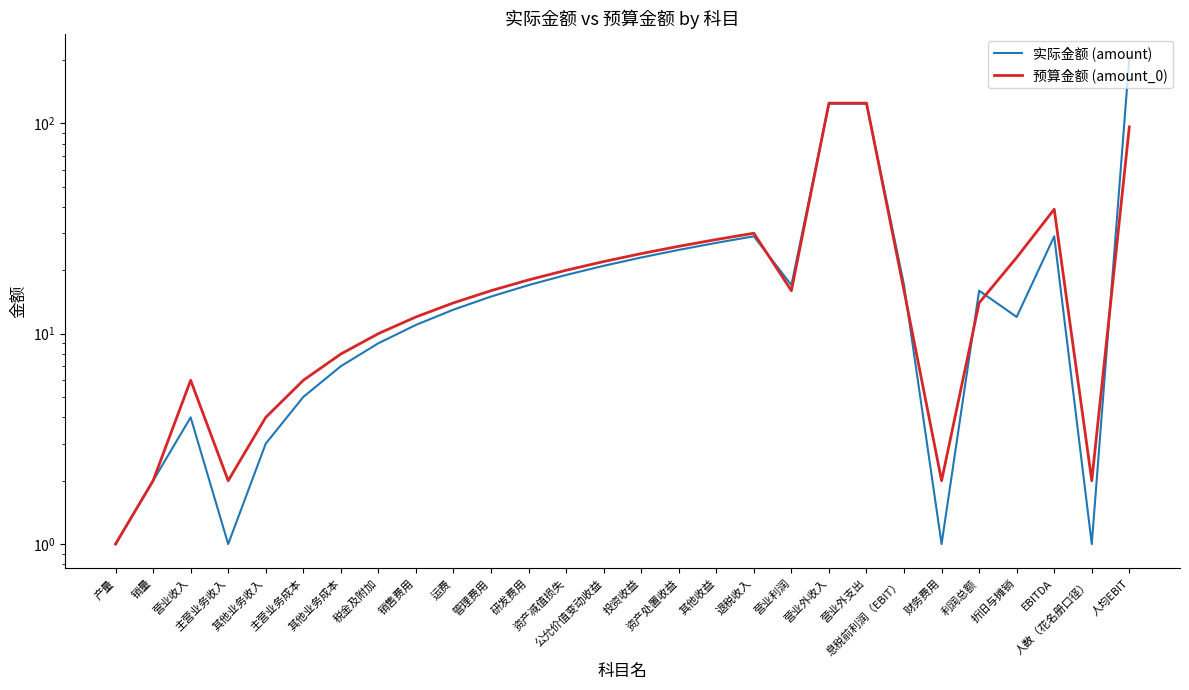

Reading left to right, transcribe all the data shown in this chart.

实际金额 (amount): 产量=1.0	销量=2.0	营业收入=4.0	主营业务收入=1.0	其他业务收入=3.0	主营业务成本=5.0	其他业务成本=7.0	税金及附加=9.0	销售费用=11.0	运费=13.0	管理费用=15.0	研发费用=17.0	资产减值损失=19.0	公允价值变动收益=21.0	投资收益=23.0	资产处置收益=25.0	其他收益=27.0	退税收入=29.0	营业利润=17.0	营业外收入=123.8	营业外支出=123.8	息税前利润（EBIT）=17.0	财务费用=1.0	利润总额=16.0	折旧与摊销=12.0	EBITDA=29.0	人数（花名册口径）=1.0	人均EBIT=204.0
预算金额 (amount_0): 产量=1.0	销量=2.0	营业收入=6.0	主营业务收入=2.0	其他业务收入=4.0	主营业务成本=6.0	其他业务成本=8.0	税金及附加=10.0	销售费用=12.0	运费=14.0	管理费用=16.0	研发费用=18.0	资产减值损失=20.0	公允价值变动收益=22.0	投资收益=24.0	资产处置收益=26.0	其他收益=28.0	退税收入=30.0	营业利润=16.0	营业外收入=124.6	营业外支出=124.6	息税前利润（EBIT）=16.0	财务费用=2.0	利润总额=14.0	折旧与摊销=23.0	EBITDA=39.0	人数（花名册口径）=2.0	人均EBIT=96.0